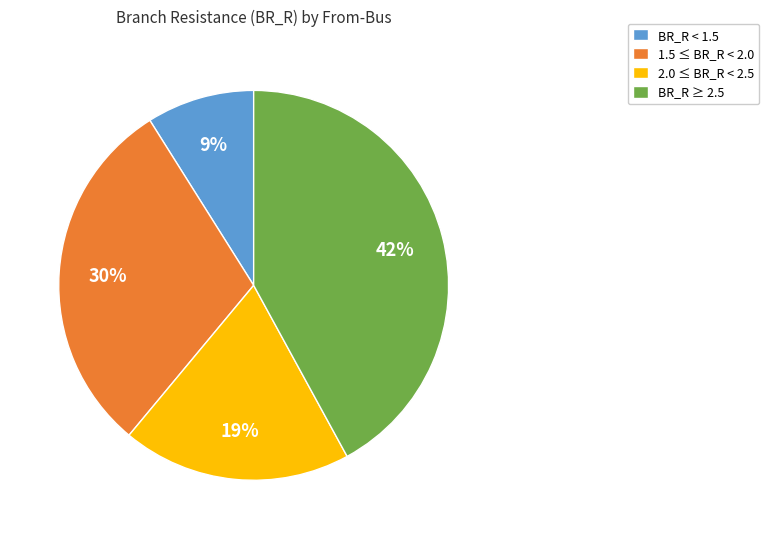

Count the number of slices in the pie.

4